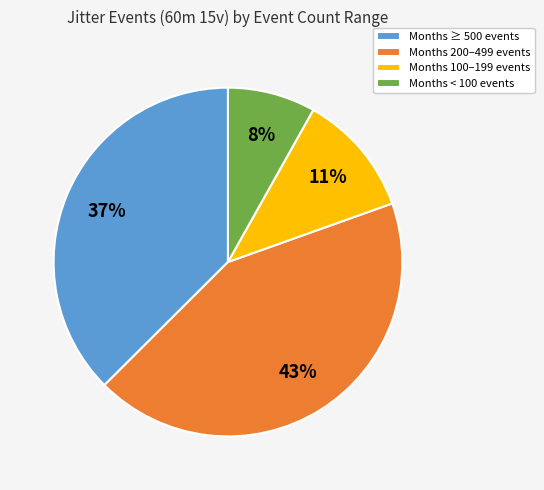

True or false: Months 100–199 events accounts for 6% of the total.

False